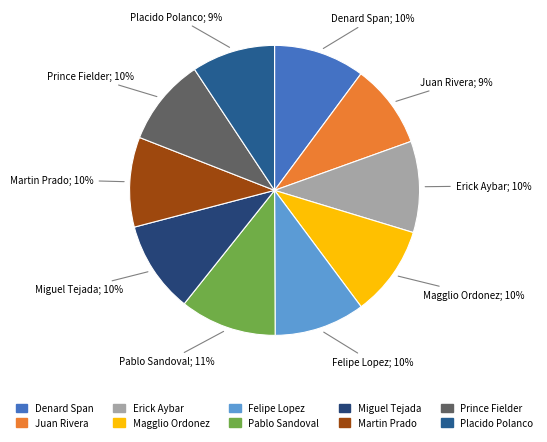

How many slices are in this pie chart?

10